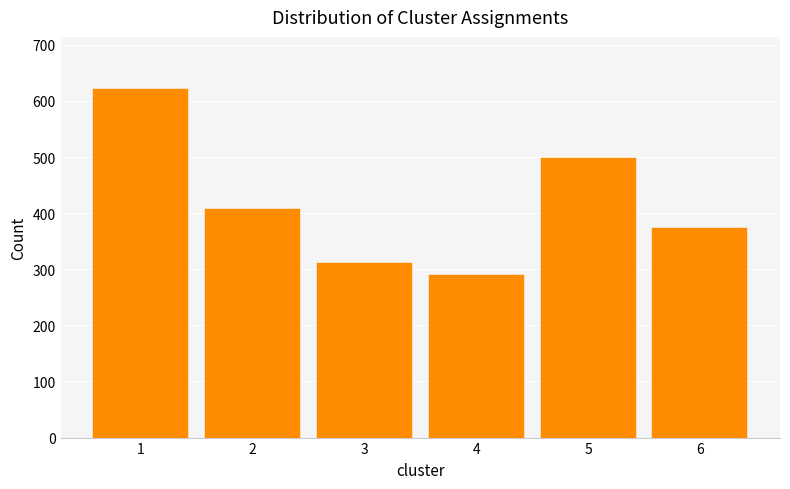

Reading left to right, list all the values displayed in this chart.

621	407	312	289	498	373